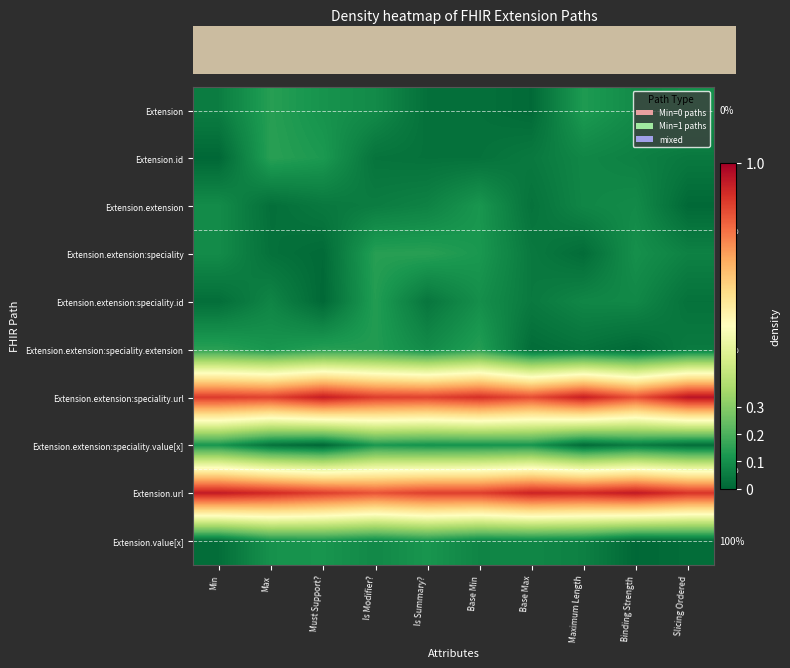

At how many categories does at least one series exceed 1?

10